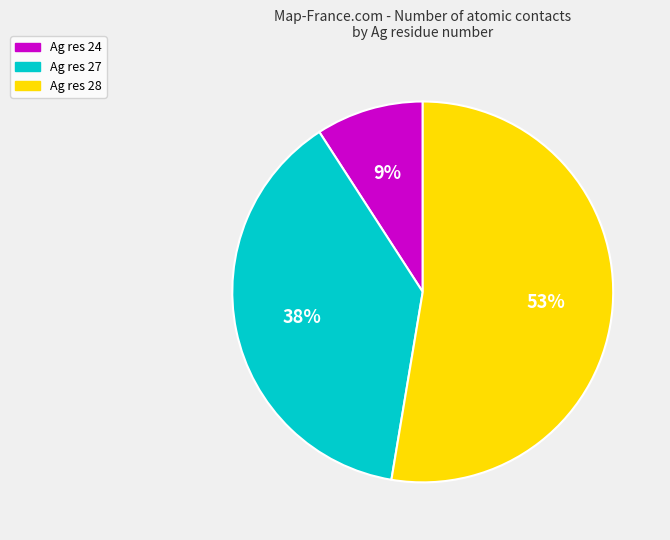

Which has a higher value, Ag res 27 or Ag res 24?

Ag res 27